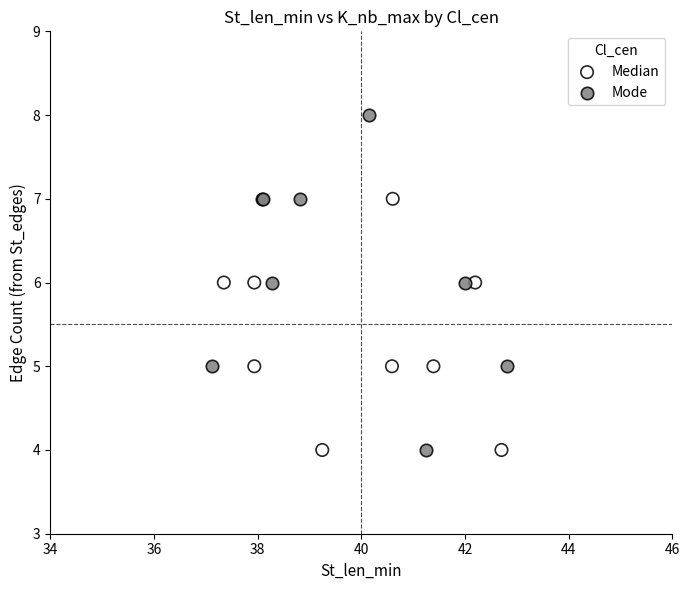

Which series contains the highest Y value?

Mode